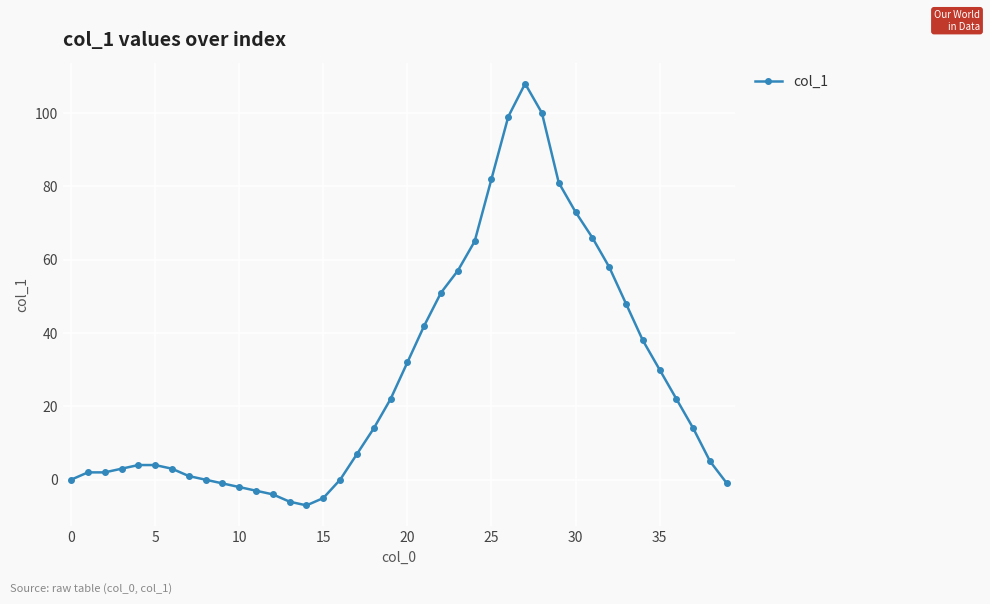

What is the minimum value shown in the chart?

-7